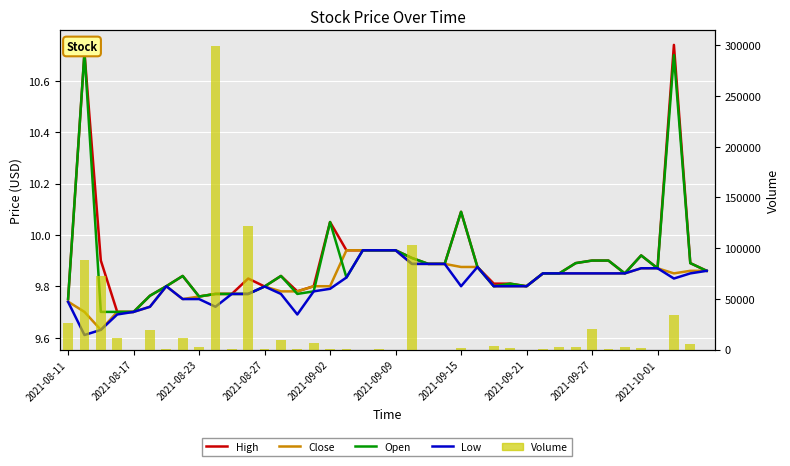

Is the value of Close at 2021-09-27 greater than the value of Low at 30?

No